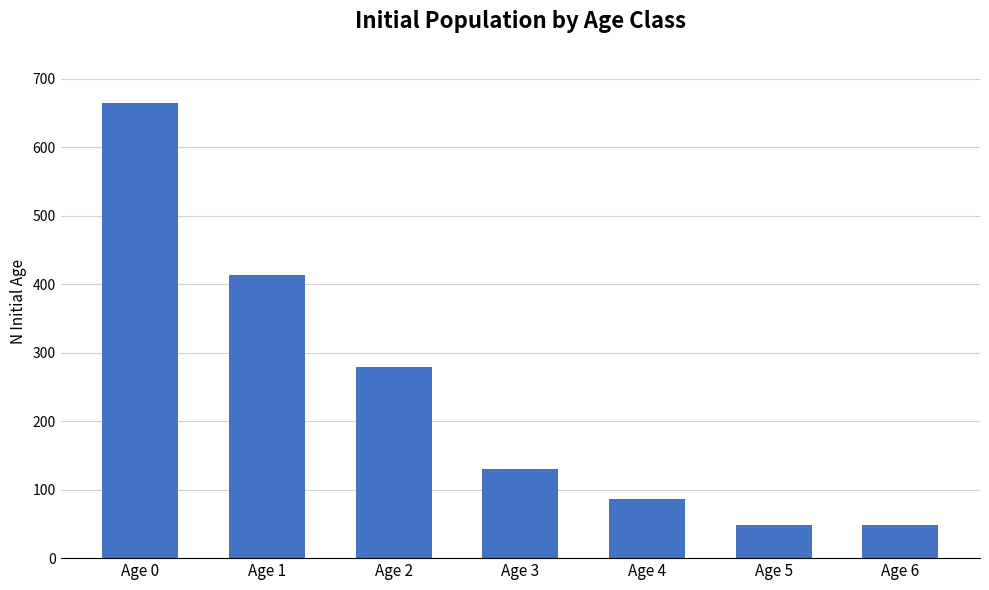

What is the maximum value shown in the chart?

665